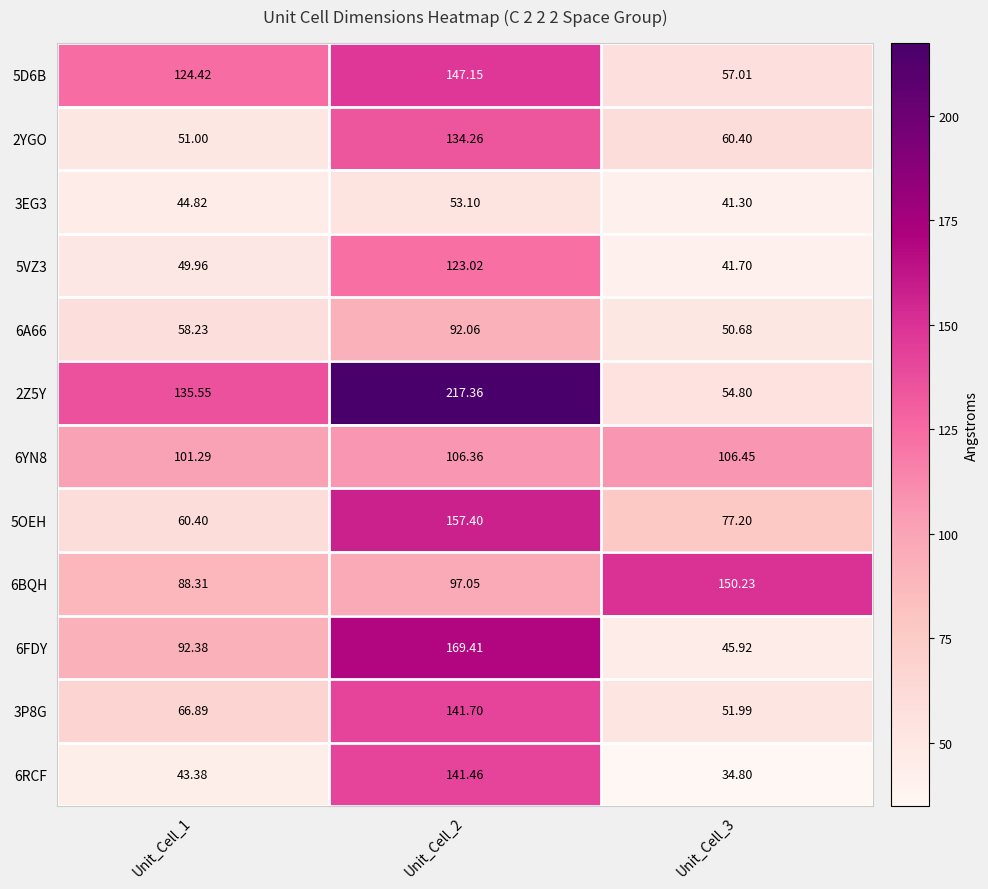

Is the value of 5VZ3 at Unit_Cell_2 greater than the value of 3EG3 at Unit_Cell_1?

Yes